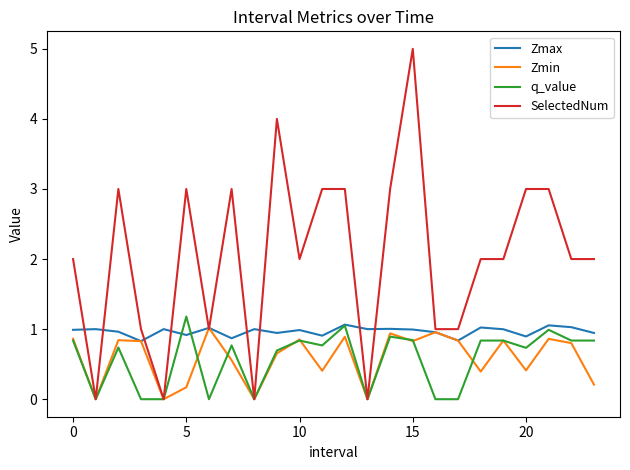

In Zmin, how many points are higher than both neighbors (excluding endpoints)?

8